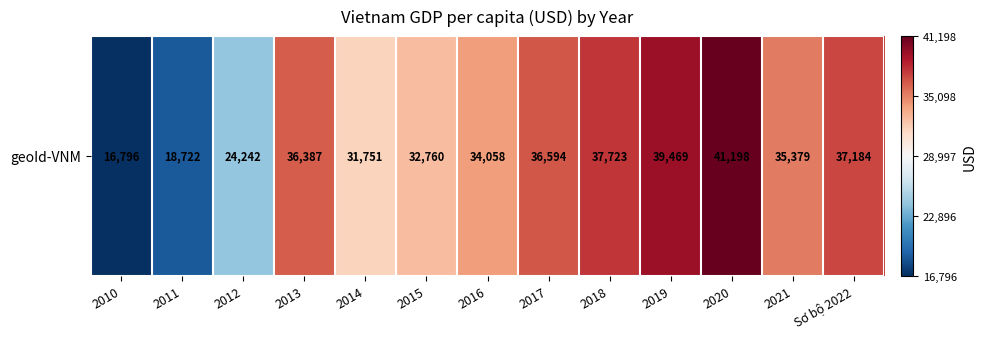

What is the change in value from 2012 to 2019?

+15227